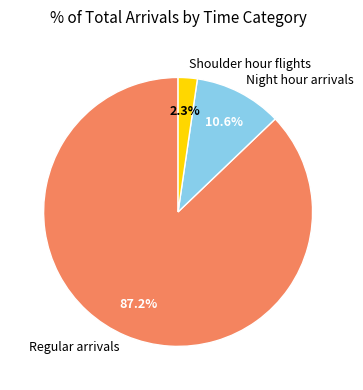

Approximately how many times larger is the value at Regular arrivals compared to Shoulder hour flights?

37.9